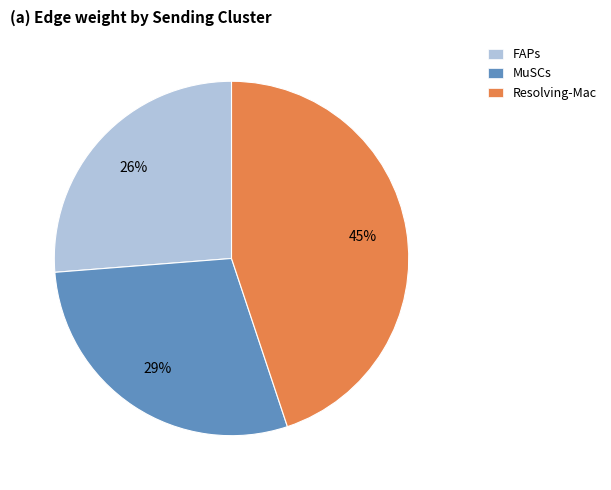

Combined, do Resolving-Mac and MuSCs account for over 50%?

Yes